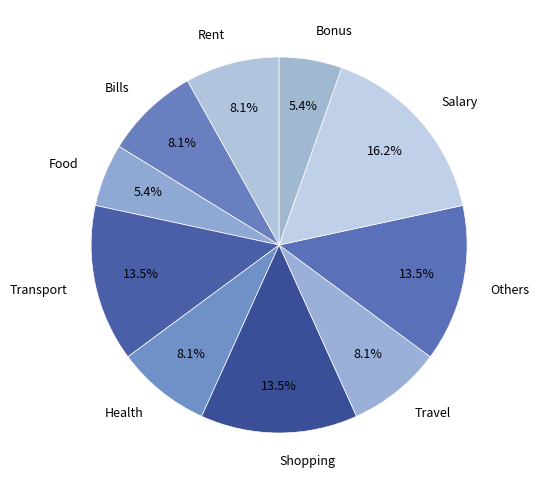

Between Food and Transport, which is larger?

Transport